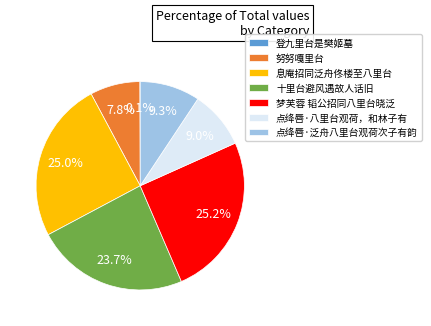

Does 息庵招同泛舟佟楼至八里台 account for over 50% of the chart?

No